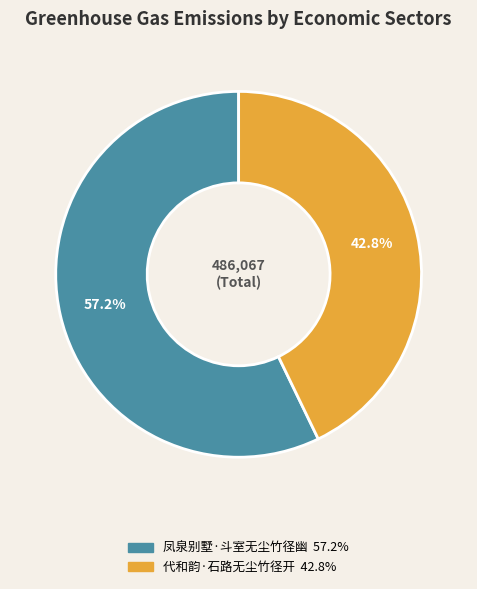

Which category has the biggest portion of the pie?

凤泉别墅·斗室无尘竹径幽